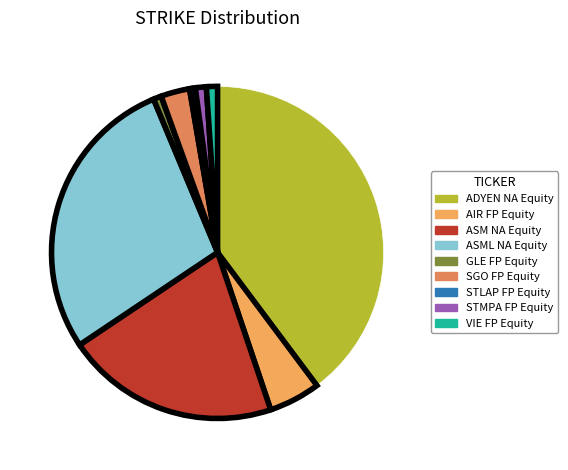

Does any single category account for the majority?

No